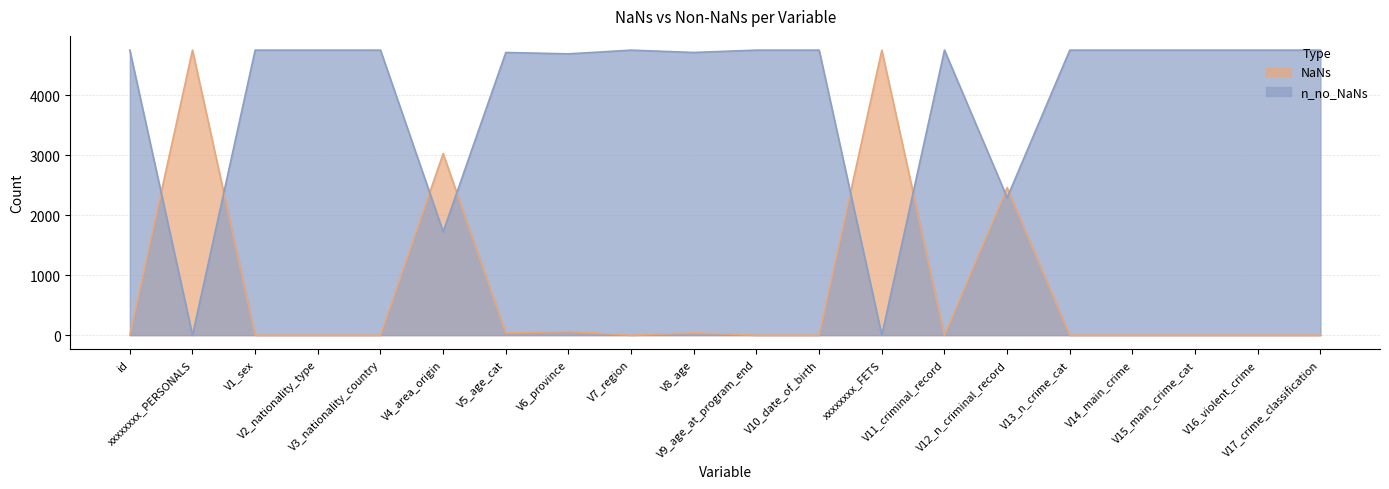

Reading left to right, list all the values displayed in this chart.

NaNs: id=0	xxxxxxxx_PERSONALS=4753	V1_sex=0	V2_nationality_type=0	V3_nationality_country=0	V4_area_origin=3028	V5_age_cat=39	V6_province=62	V7_region=0	V8_age=39	V9_age_at_program_end=0	V10_date_of_birth=0	xxxxxxxx_FETS=4753	V11_criminal_record=0	V12_n_criminal_record=2460	V13_n_crime_cat=0	V14_main_crime=0	V15_main_crime_cat=0	V16_violent_crime=0	V17_crime_classification=0
n_no_NaNs: id=4753	xxxxxxxx_PERSONALS=0	V1_sex=4753	V2_nationality_type=4753	V3_nationality_country=4753	V4_area_origin=1725	V5_age_cat=4714	V6_province=4691	V7_region=4753	V8_age=4714	V9_age_at_program_end=4753	V10_date_of_birth=4753	xxxxxxxx_FETS=0	V11_criminal_record=4753	V12_n_criminal_record=2293	V13_n_crime_cat=4753	V14_main_crime=4753	V15_main_crime_cat=4753	V16_violent_crime=4753	V17_crime_classification=4753